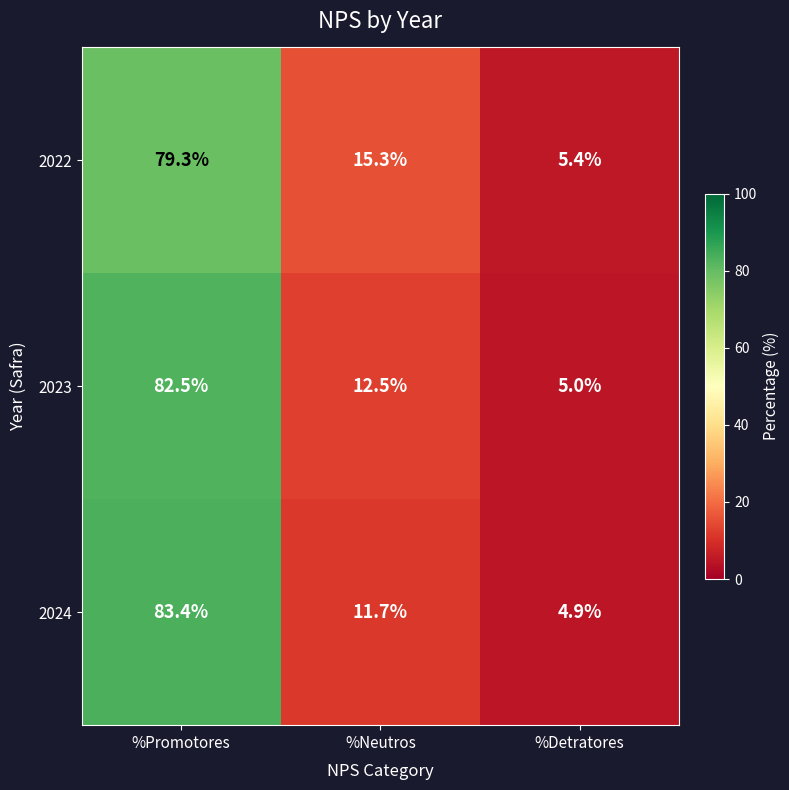

Reading right to left, extract all data points from this chart.

2022: 5.4	15.3	79.3
2023: 5.0	12.5	82.5
2024: 4.9	11.7	83.4